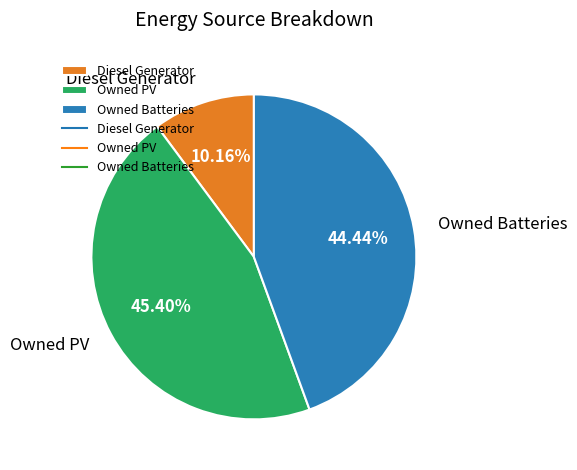

To the nearest percent, what portion does Owned PV represent?

45%